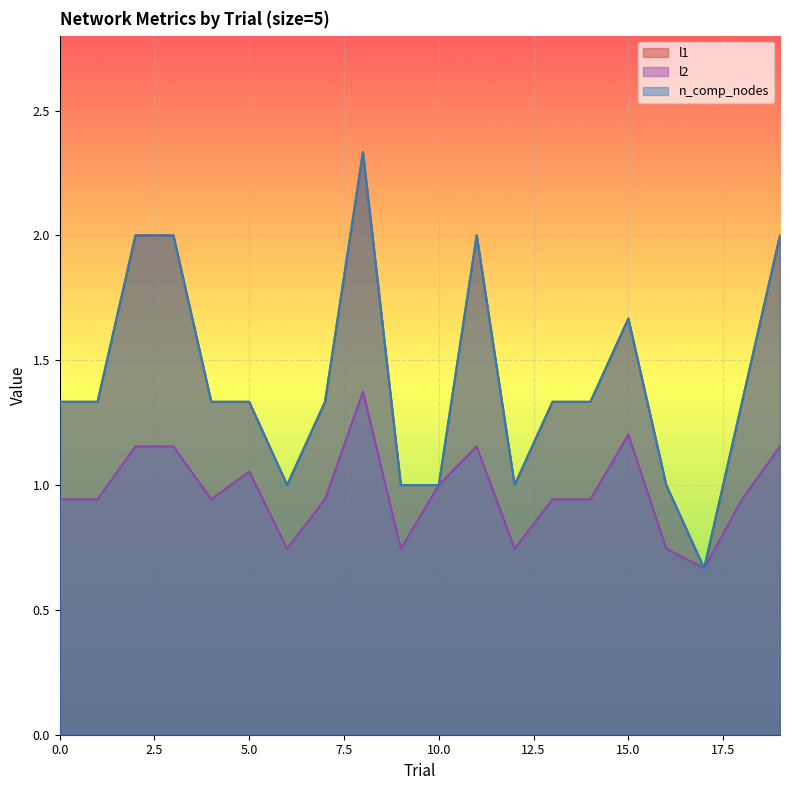

At which label does n_comp_nodes reach its peak?

8